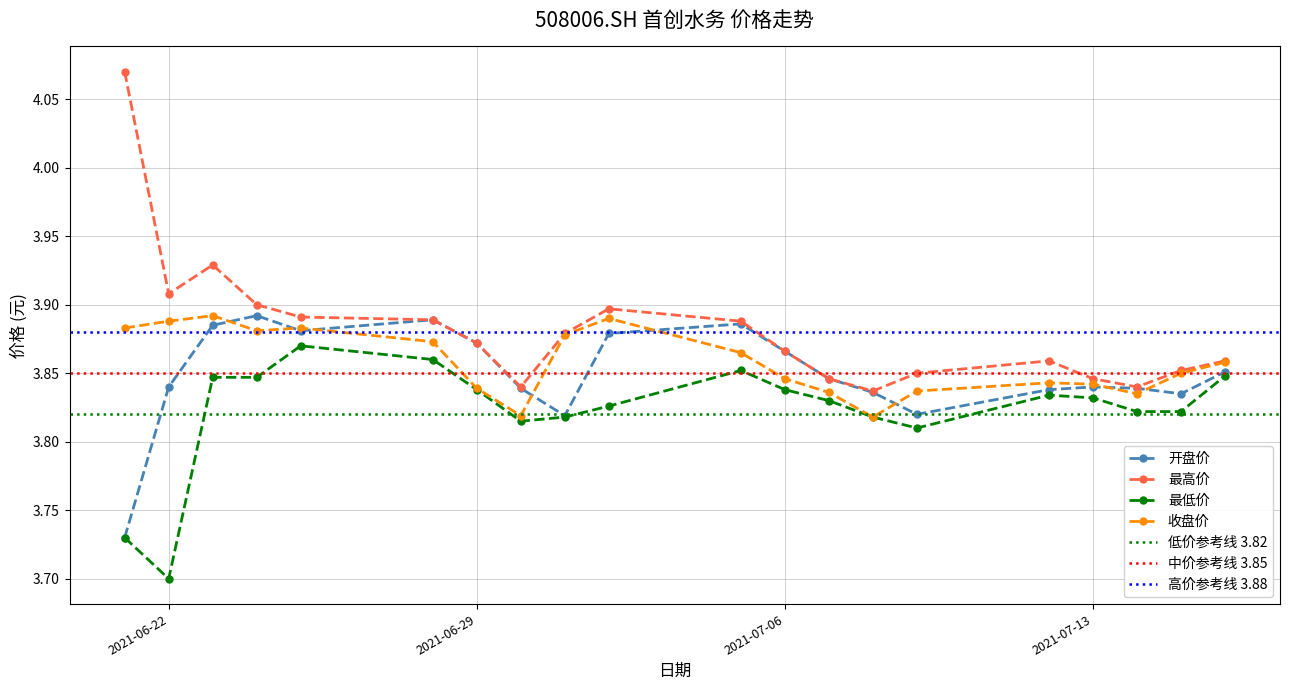

True or false: 开盘价 has more than 2 points higher than both neighbors.

True